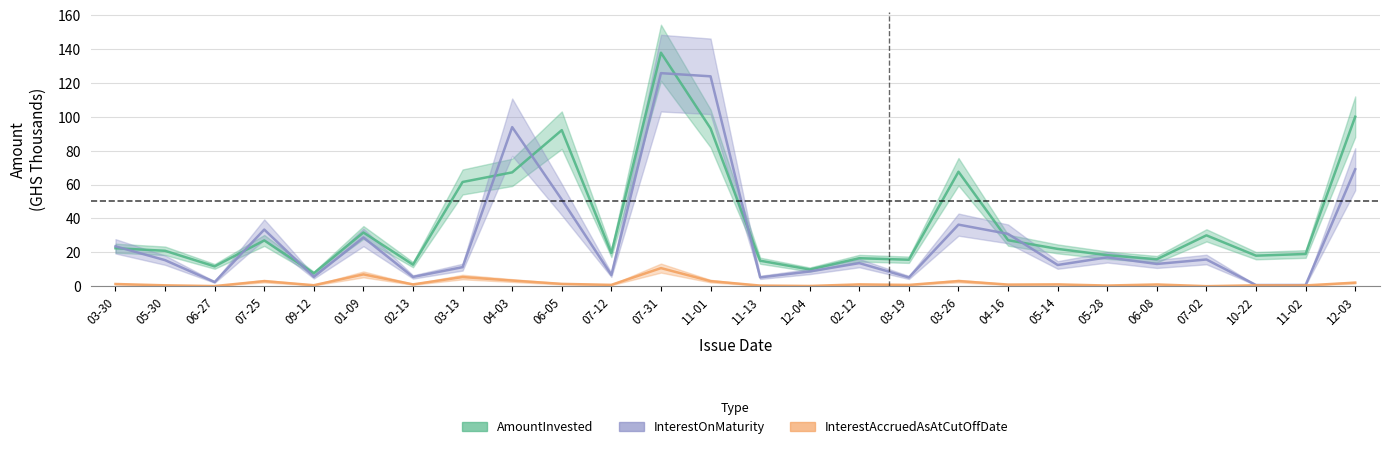

Rank the categories by InterestOnMaturity value from highest to lowest.

07-31, 11-01, 04-03, 12-03, 06-05, 03-26, 07-25, 04-16, 01-09, 03-30, 05-28, 07-02, 05-30, 02-12, 06-08, 05-14, 03-13, 12-04, 07-12, 09-12, 02-13, 11-13, 03-19, 06-27, 11-02, 10-22